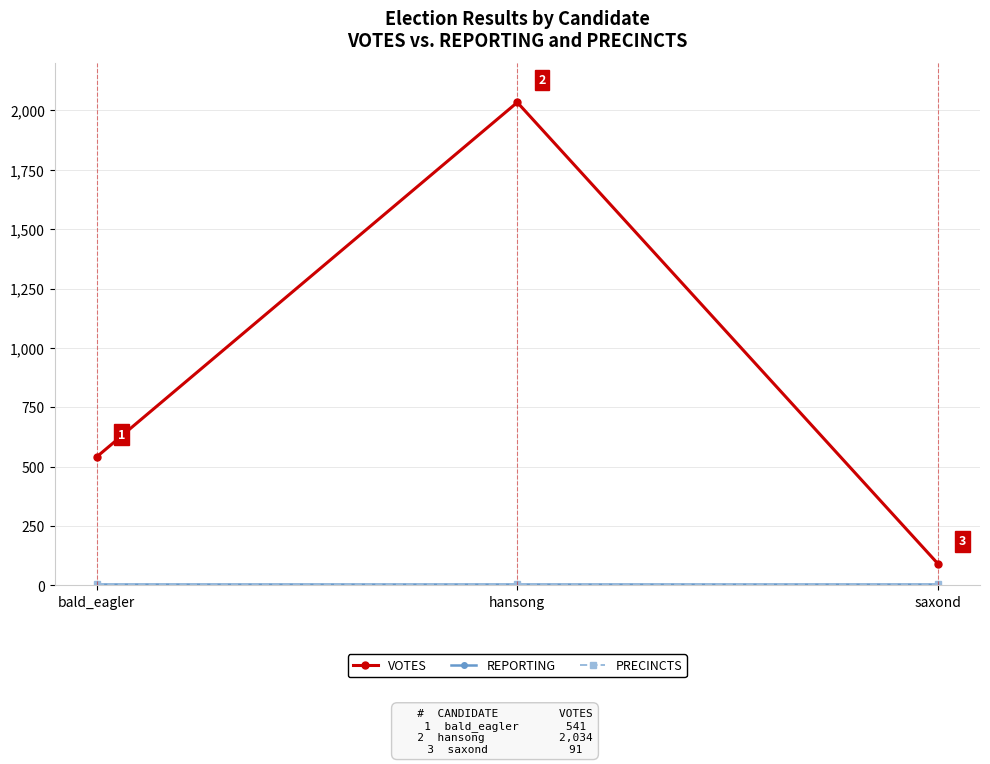

Rank the series at saxond from lowest to highest value.

REPORTING, PRECINCTS, VOTES